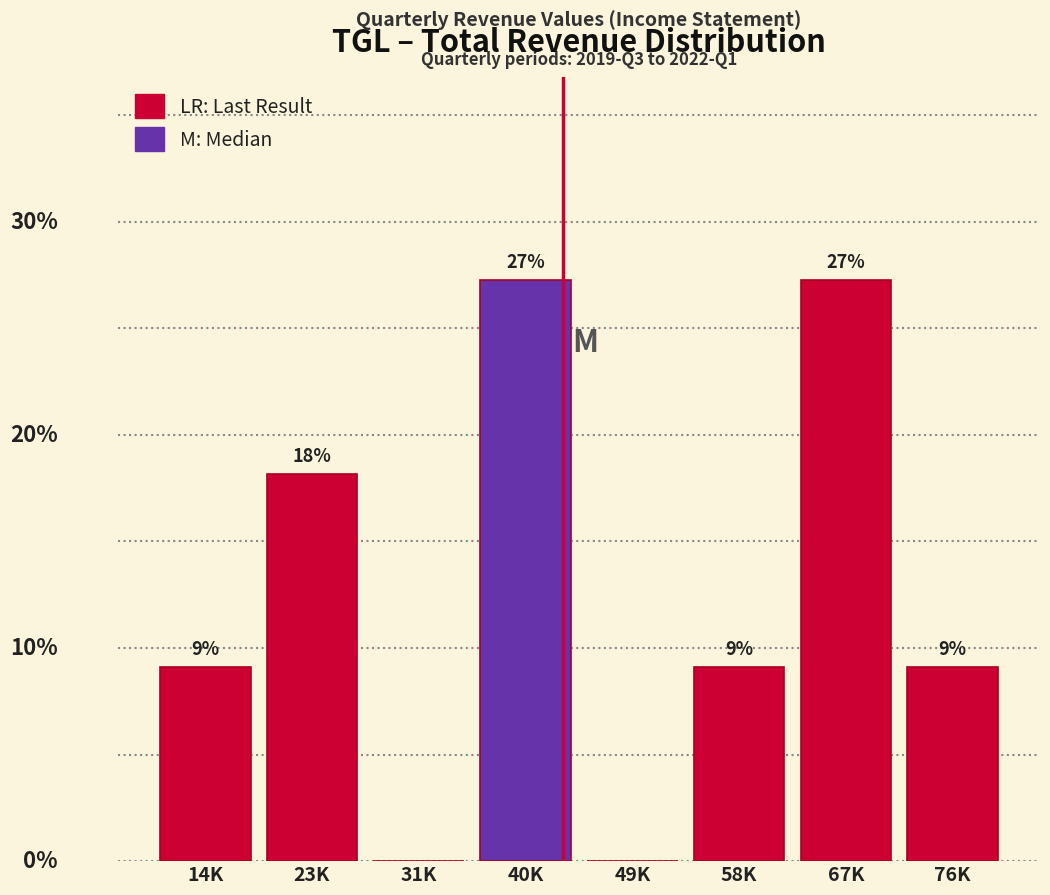

Are the bars horizontal?

No